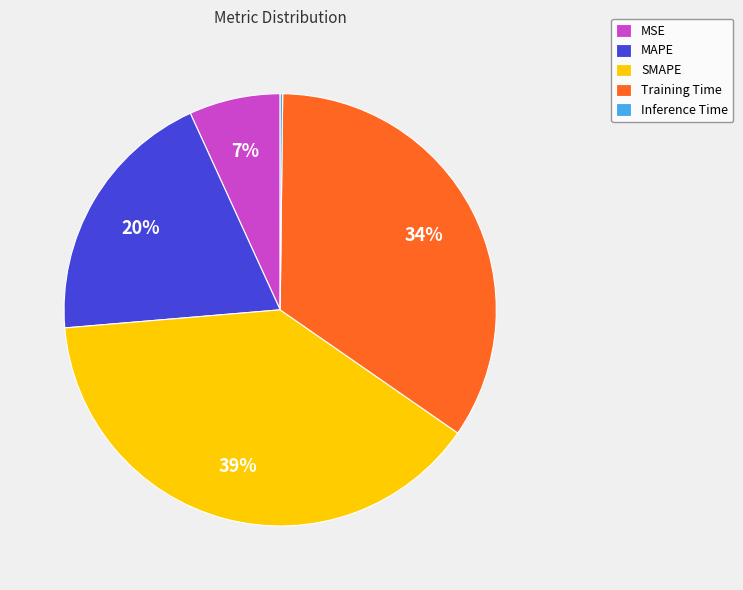

What is the largest slice in the pie chart?

SMAPE